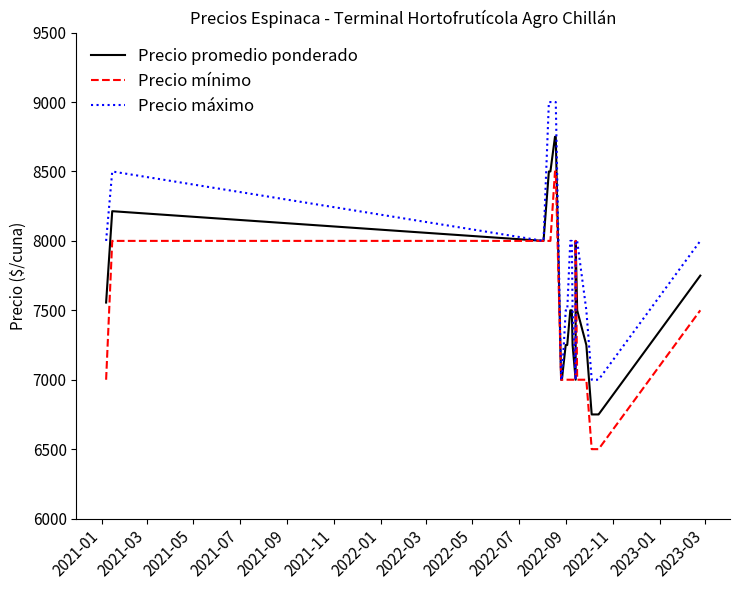

True or false: Precio máximo has more than 0 points higher than both neighbors.

True